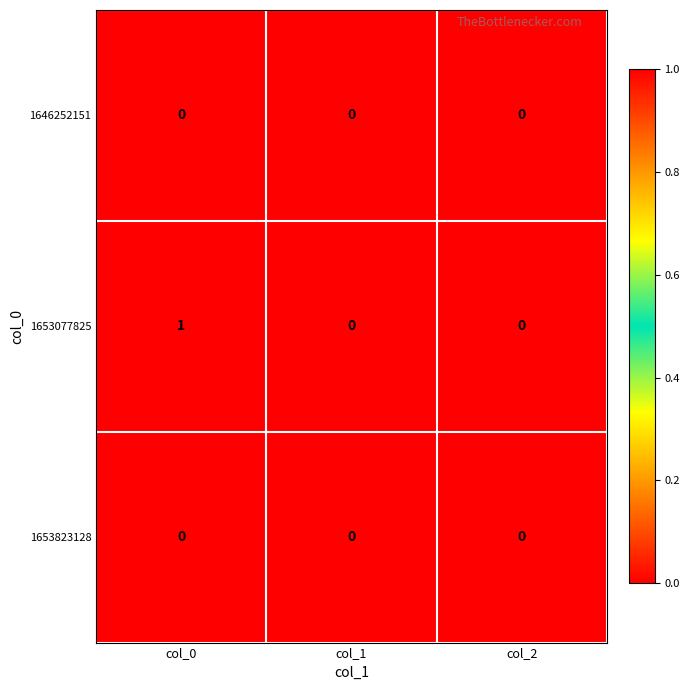

Which series has the largest total across all categories?

1653077825